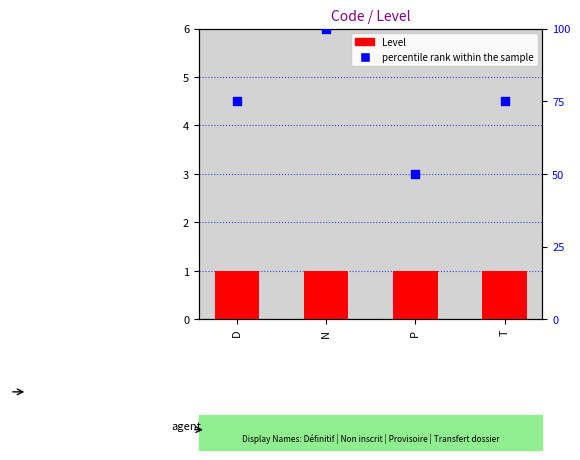

What are all the series names shown in the legend?

Level, percentile rank within the sample